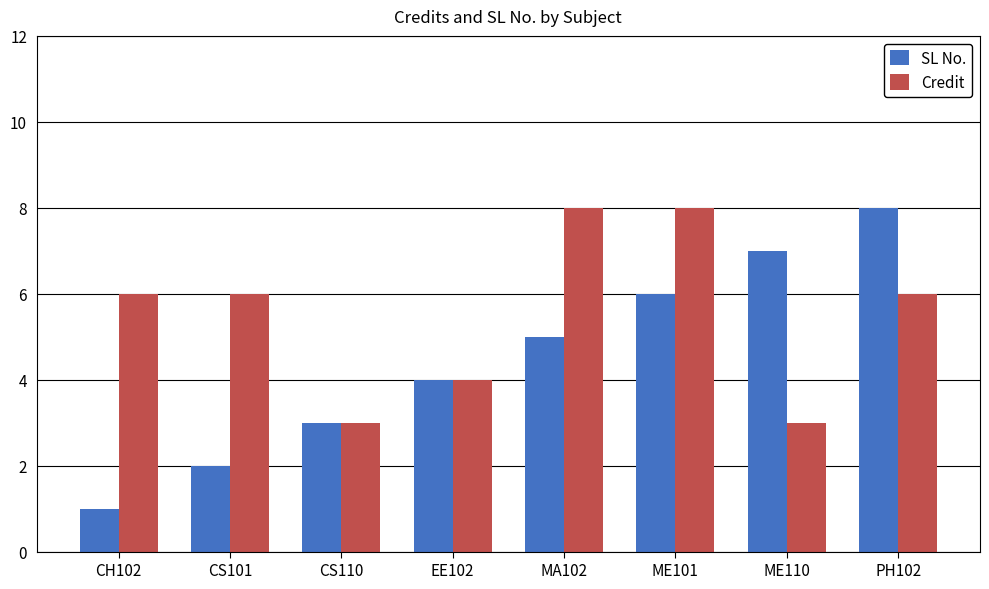

Rank the series by their average value, from lowest to highest.

SL No., Credit